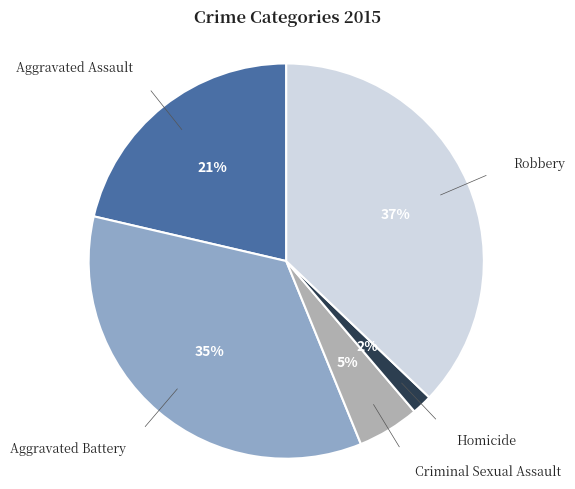

Is there any slice that represents more than half of the pie?

No